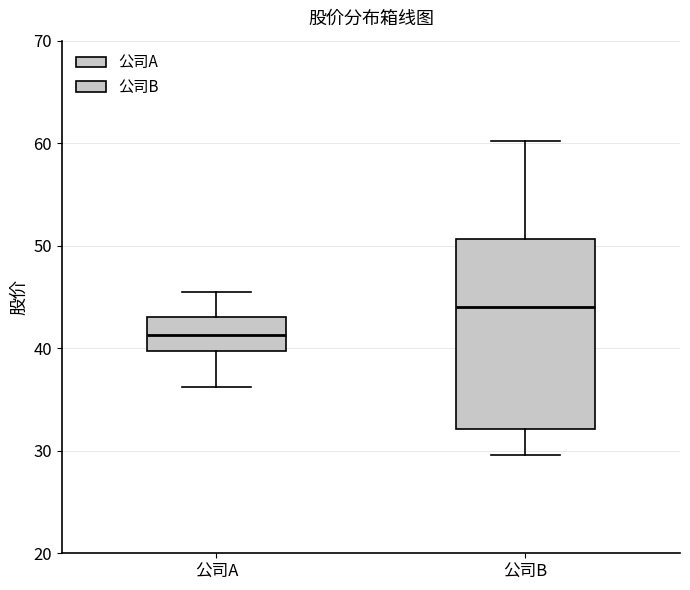

Reading left to right, read every box against the y-axis: the position of its median line, the range the box covers, and the ends of its whiskers. The values are not printed on the chart, so give them approximately, as read against the axis.

公司A: median 41, box 40 to 43, whiskers 36 to 46
公司B: median 44, box 32 to 51, whiskers 30 to 60